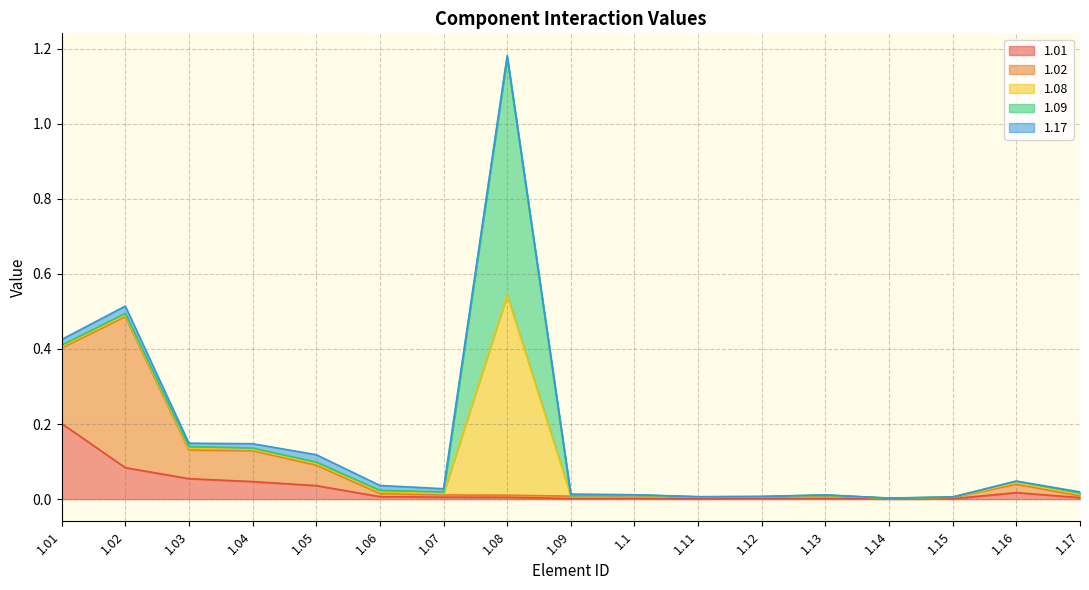

At which label is 1.01 closest to 0?

1.14